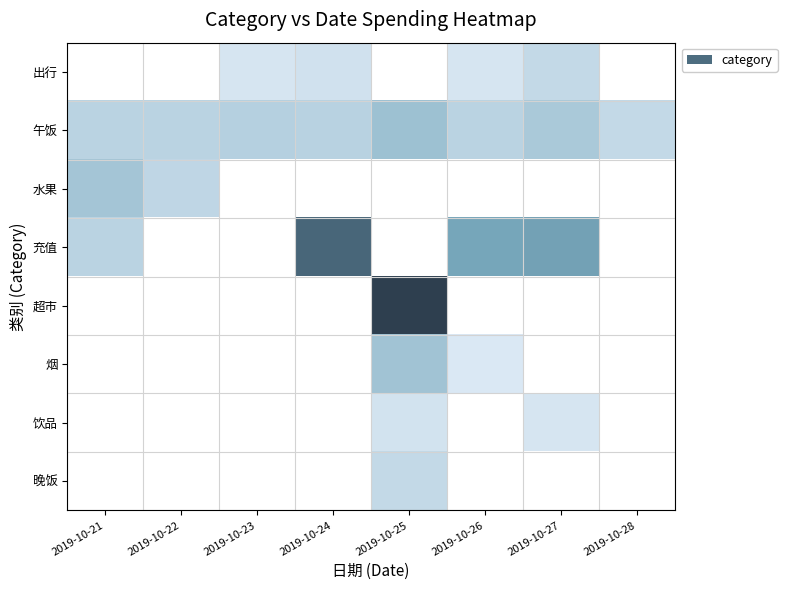

Reading right to left, transcribe all the data shown in this chart.

出行: 2019-10-28=0.0	2019-10-27=12.0	2019-10-26=3.0	2019-10-25=0.0	2019-10-24=6.0	2019-10-23=3.0	2019-10-22=0.0	2019-10-21=0.0
午饭: 2019-10-28=12.0	2019-10-27=24.0	2019-10-26=16.0	2019-10-25=30.0	2019-10-24=17.0	2019-10-23=18.5	2019-10-22=16.0	2019-10-21=16.0
水果: 2019-10-28=0.0	2019-10-27=0.0	2019-10-26=0.0	2019-10-25=0.0	2019-10-24=0.0	2019-10-23=0.0	2019-10-22=13.8	2019-10-21=26.8
充值: 2019-10-28=0.0	2019-10-27=54.0	2019-10-26=50.0	2019-10-25=0.0	2019-10-24=100.0	2019-10-23=0.0	2019-10-22=0.0	2019-10-21=16.0
超市: 2019-10-28=0.0	2019-10-27=0.0	2019-10-26=0.0	2019-10-25=140.3	2019-10-24=0.0	2019-10-23=0.0	2019-10-22=0.0	2019-10-21=0.0
烟: 2019-10-28=0.0	2019-10-27=0.0	2019-10-26=1.0	2019-10-25=28.0	2019-10-24=0.0	2019-10-23=0.0	2019-10-22=0.0	2019-10-21=0.0
饮品: 2019-10-28=0.0	2019-10-27=3.0	2019-10-26=0.0	2019-10-25=4.9	2019-10-24=0.0	2019-10-23=0.0	2019-10-22=0.0	2019-10-21=0.0
晚饭: 2019-10-28=0.0	2019-10-27=0.0	2019-10-26=0.0	2019-10-25=12.0	2019-10-24=0.0	2019-10-23=0.0	2019-10-22=0.0	2019-10-21=0.0